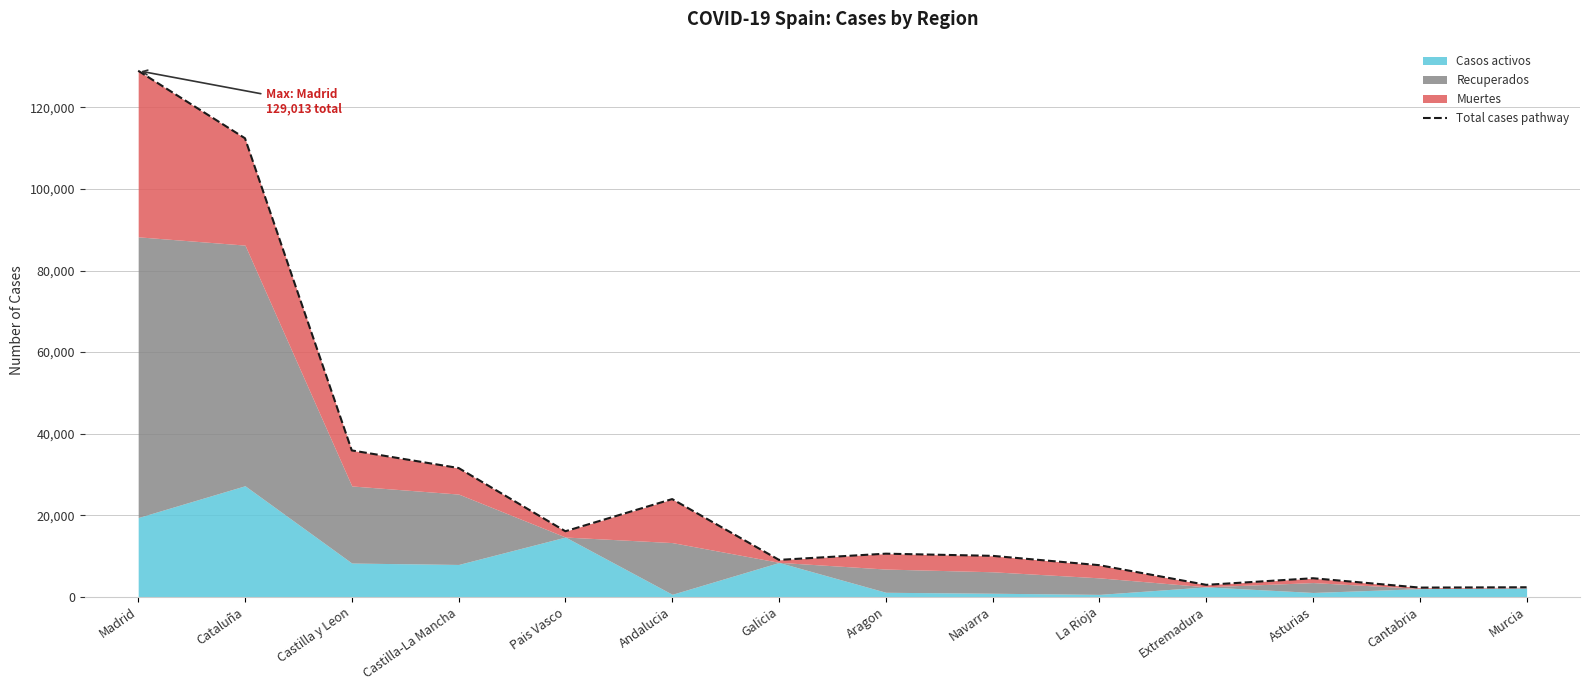

What is the label of the 4th point from the left?

Castilla-La Mancha